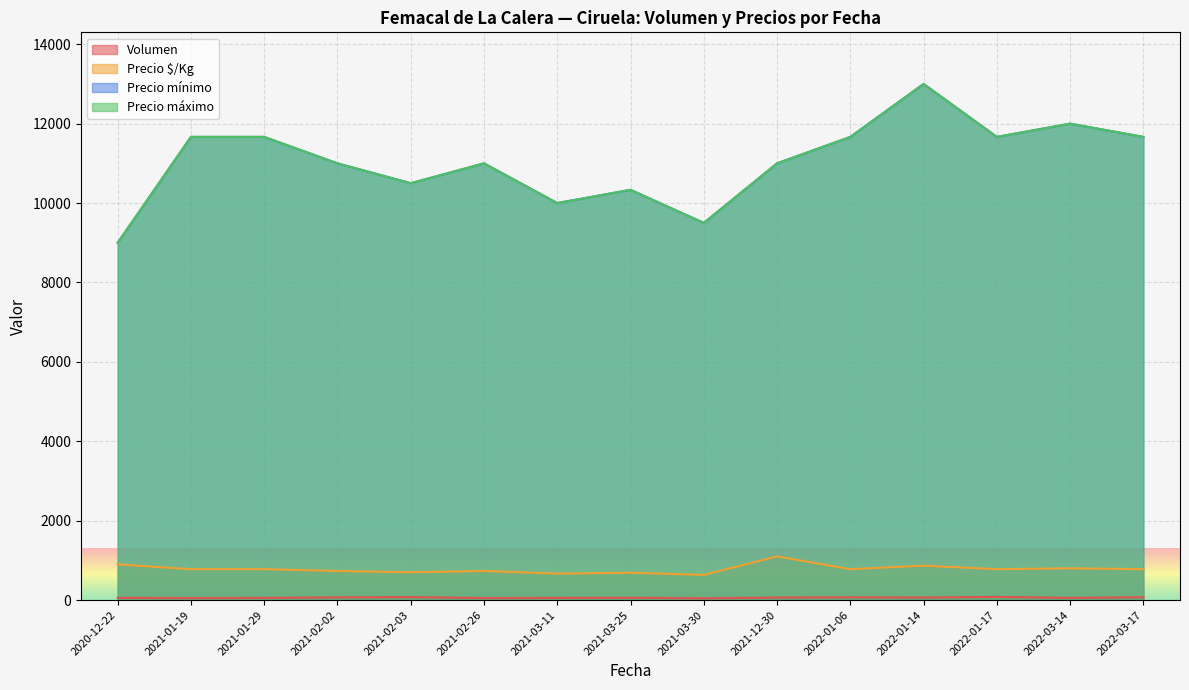

Rank the series by their maximum value, from lowest to highest.

Volumen, Precio $/Kg, Precio mínimo, Precio máximo